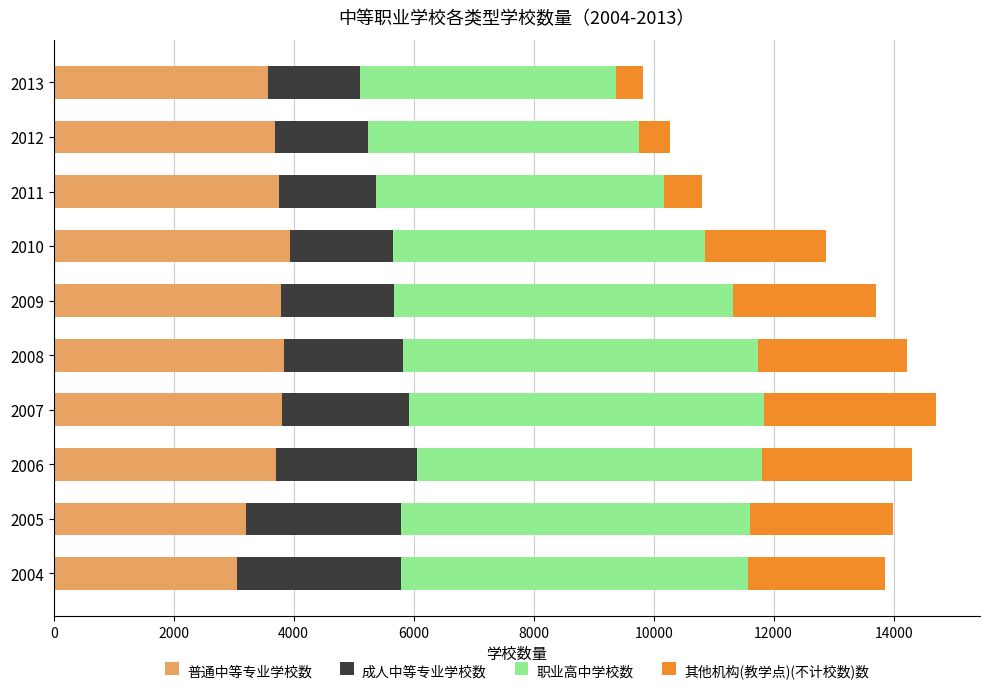

What is the sum of all 普通中等专业学校数 values?

36337